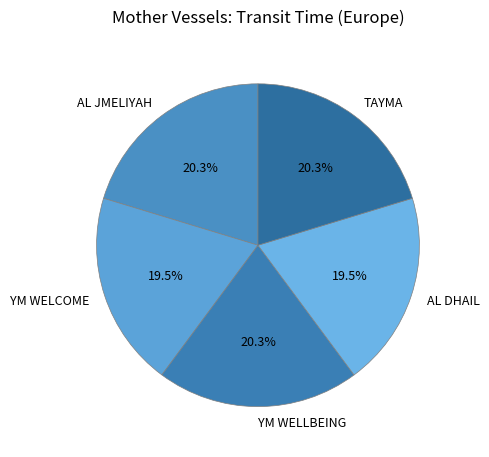

Is the sum of YM WELLBEING and TAYMA greater than half?

No